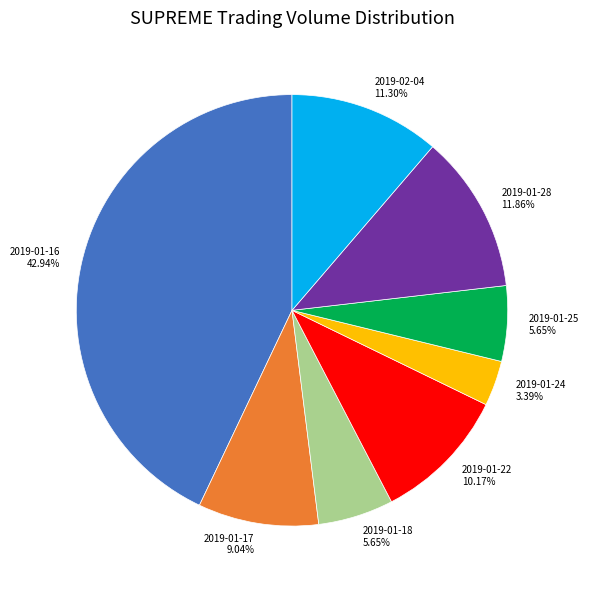

What is the ratio of the value at 2019-01-17 to the value at 2019-01-16?

0.2